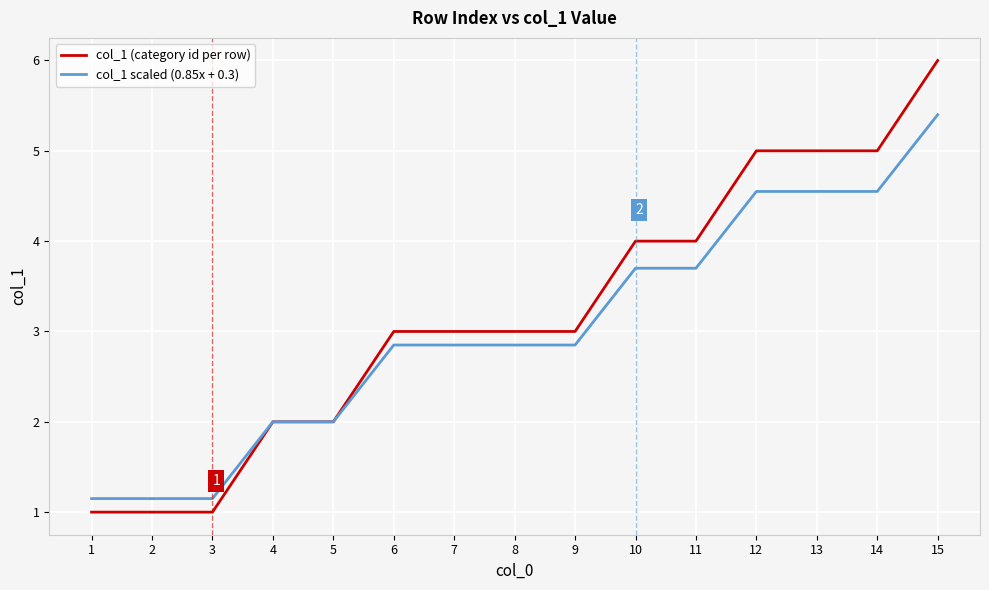

At which category is the sum across all series the highest?

15